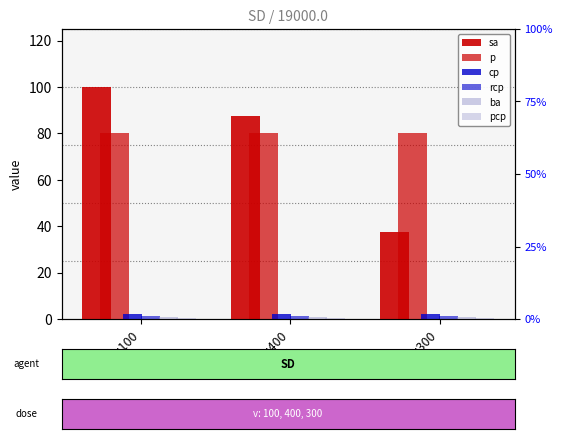

What are all the series names shown in the legend?

sa, p, cp, rcp, ba, pcp